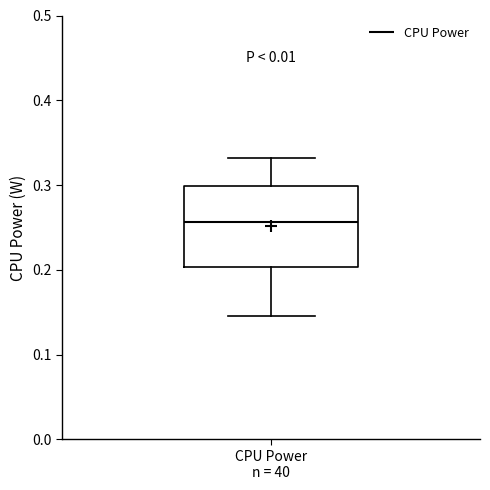

Read this box plot against the y-axis: the position of the median line, the range covered by the box, and the ends of both whiskers. The values are not printed on the chart, so give them approximately, as read against the axis.

median 0.26, box 0.20 to 0.30, whiskers 0.15 to 0.33